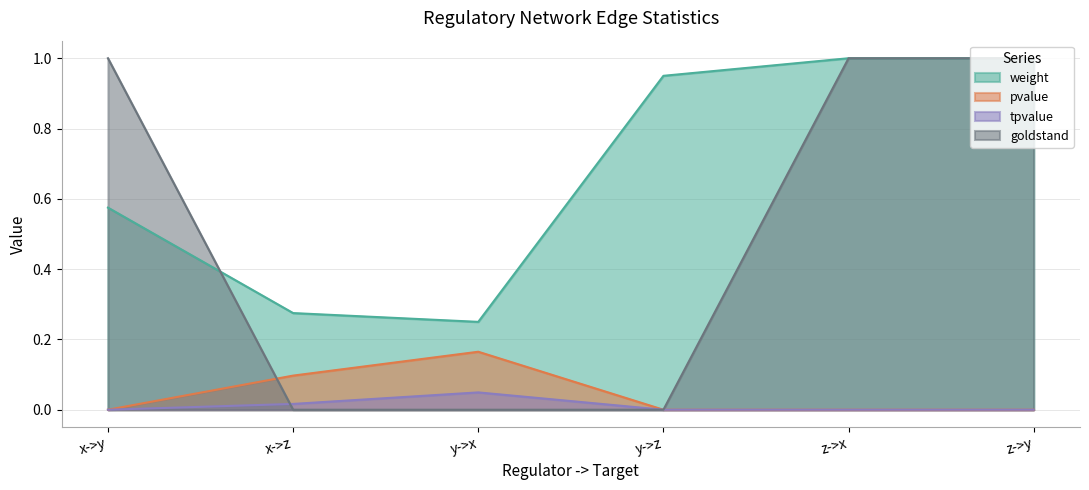

Which label corresponds to the largest value in the chart?

z->x